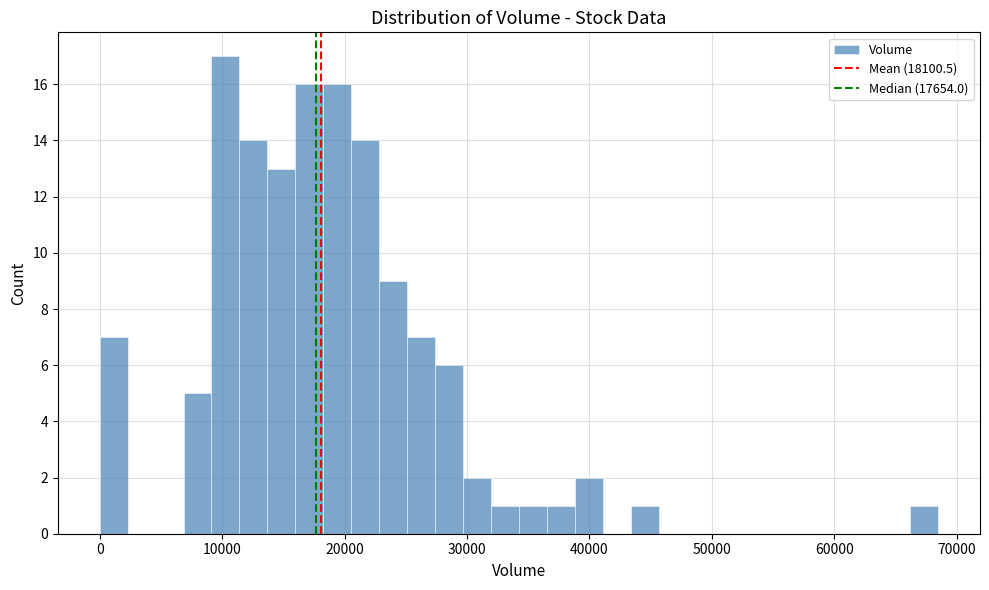

Around what value on the x-axis is the tallest bar? Give the approximate position of its centre, as read against the axis.

10000